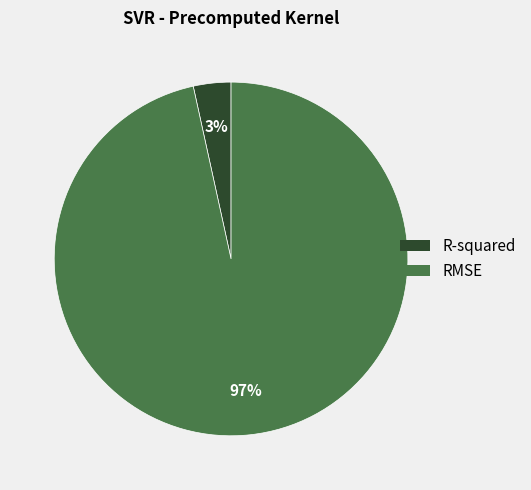

The RMSE slice represents 97% of the pie. True or false?

True